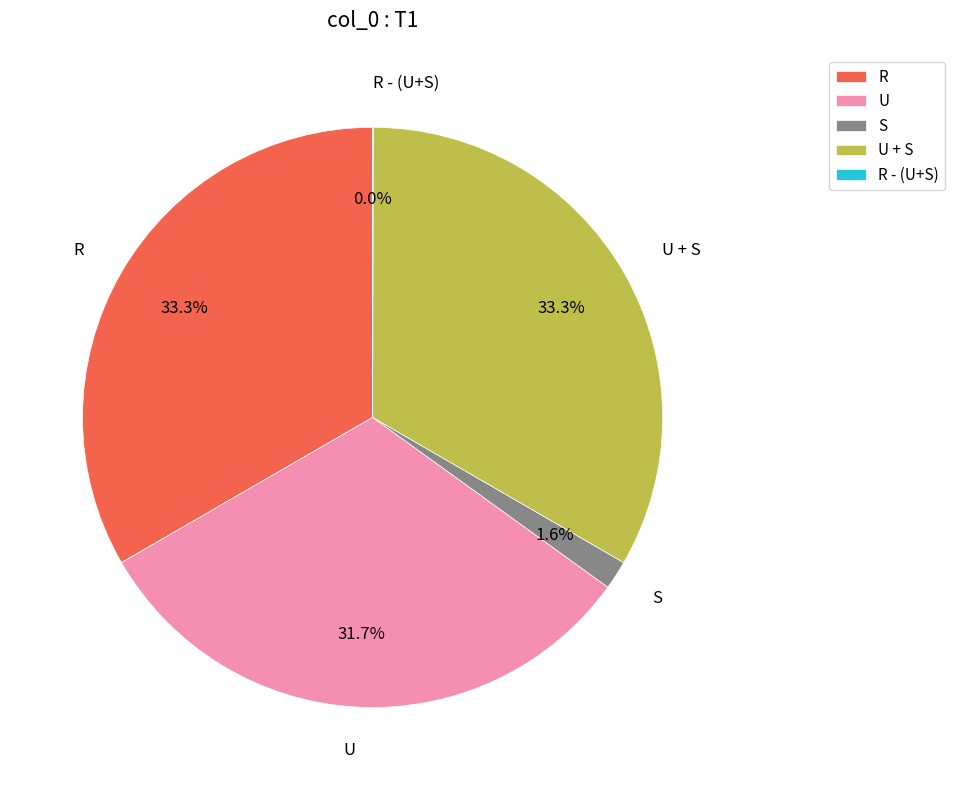

Approximately how many times larger is the value at U compared to U + S?

1.0